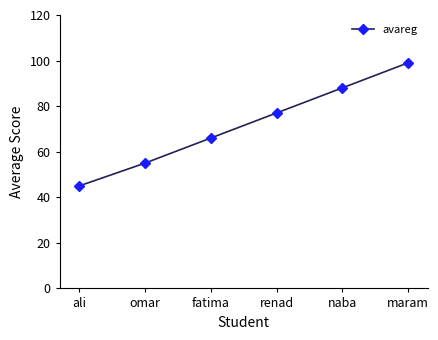

Which label corresponds to the smallest value in the chart?

ali